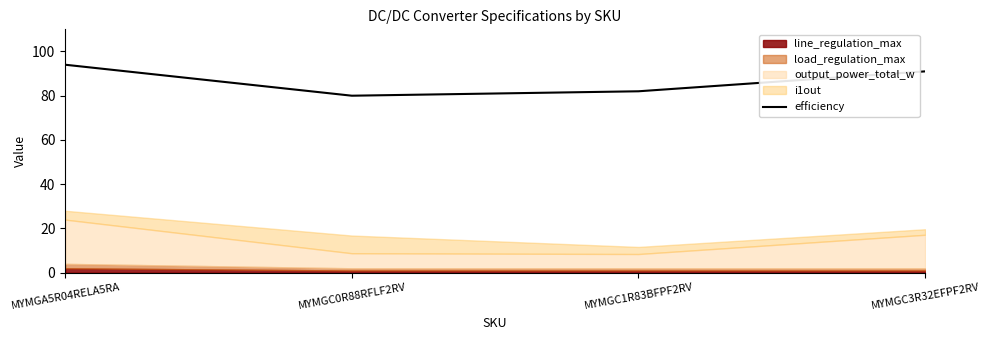

Rank the categories by value from highest to lowest.

MYMGA5R04RELA5RA, MYMGC3R32EFPF2RV, MYMGC1R83BFPF2RV, MYMGC0R88RFLF2RV